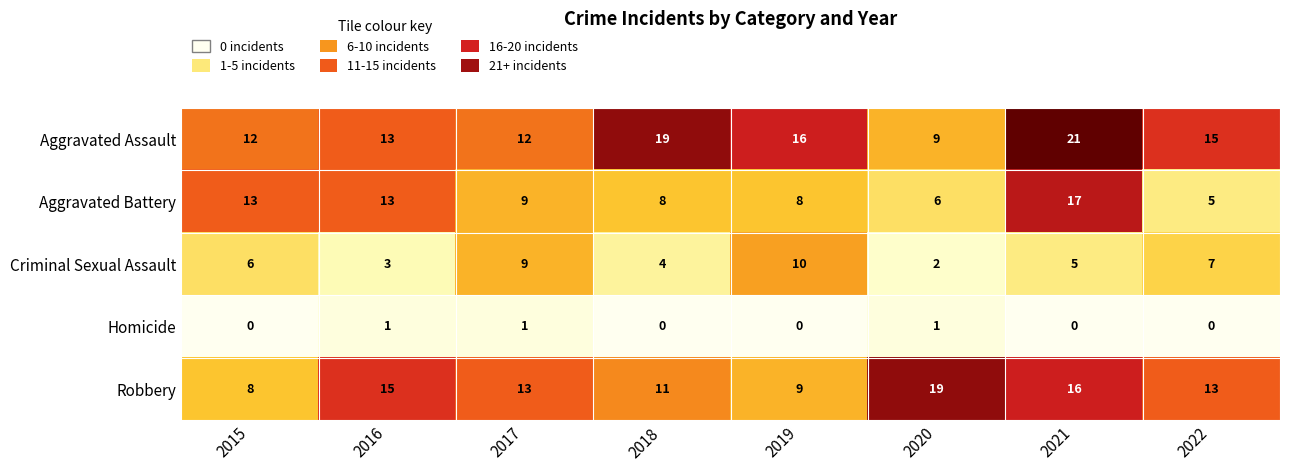

How many data points in Aggravated Assault are less than 15?

4